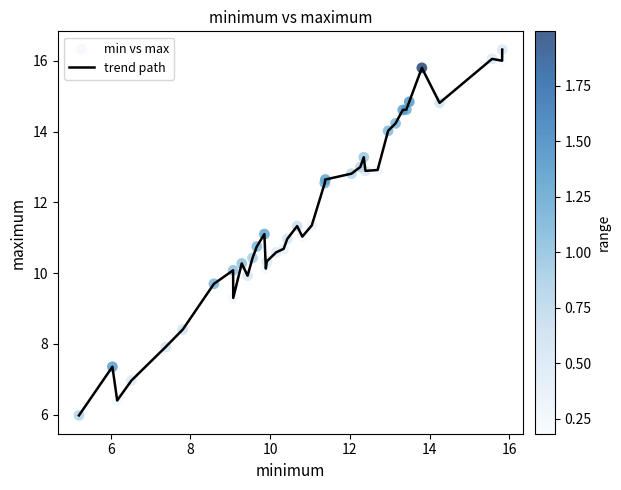

What is the difference between the maximum and minimum values?

10.3